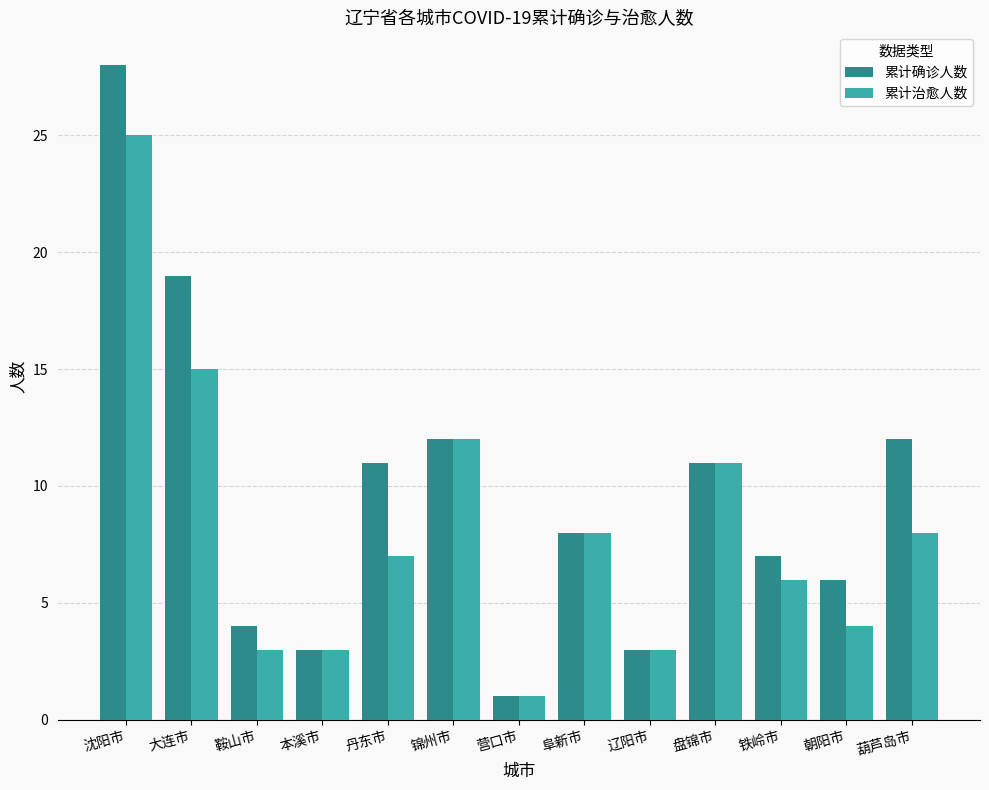

What is the label of the 1st bar from the left?

沈阳市